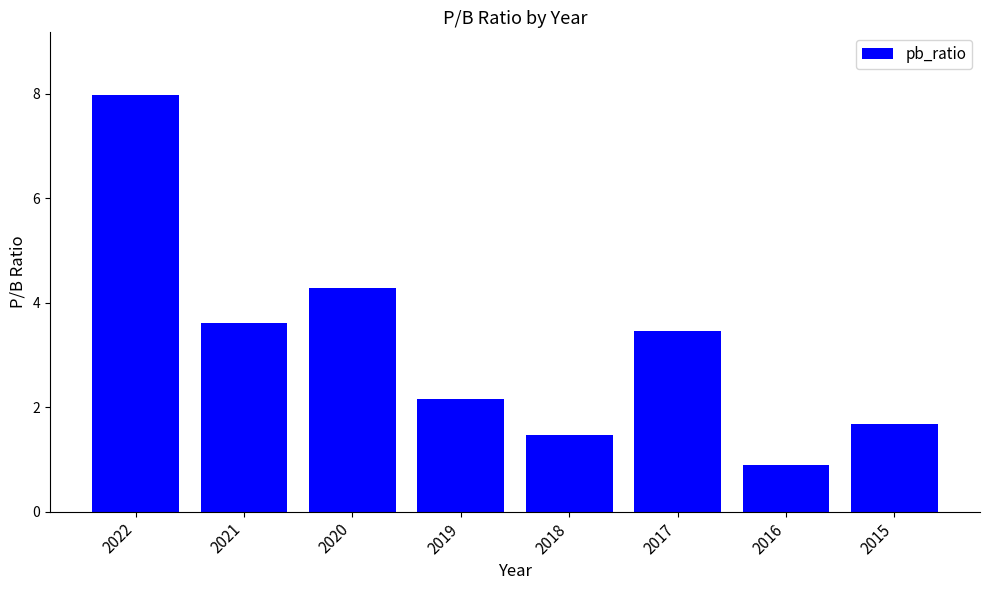

The value at 2015 is 1.7. True or false?

True